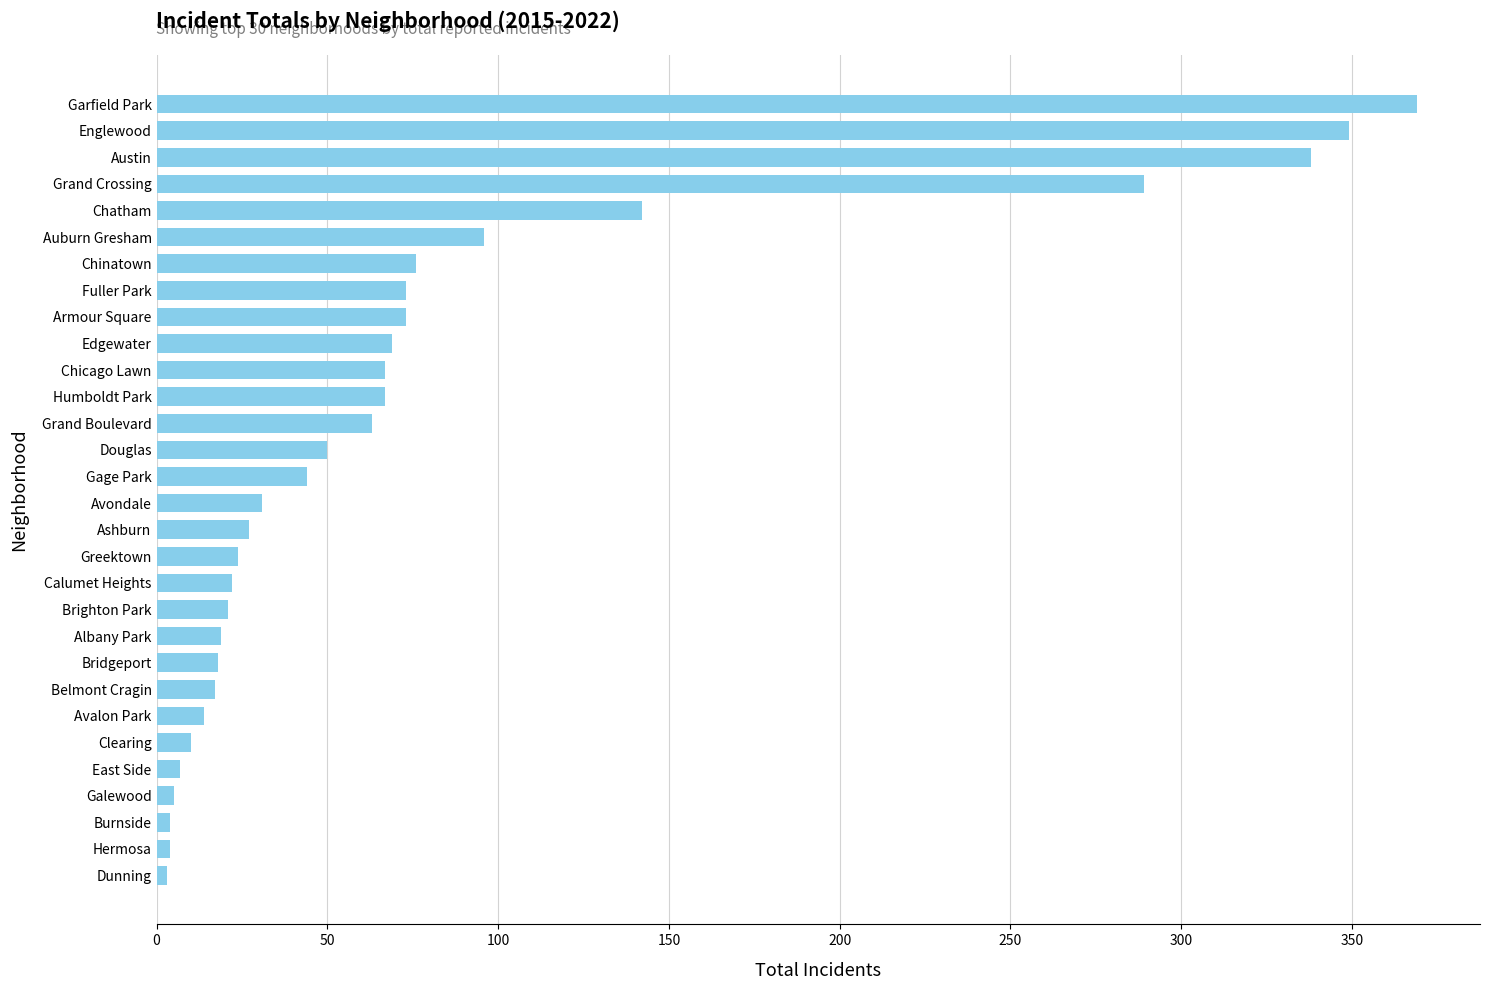

Which has a higher value, Burnside or Armour Square?

Armour Square